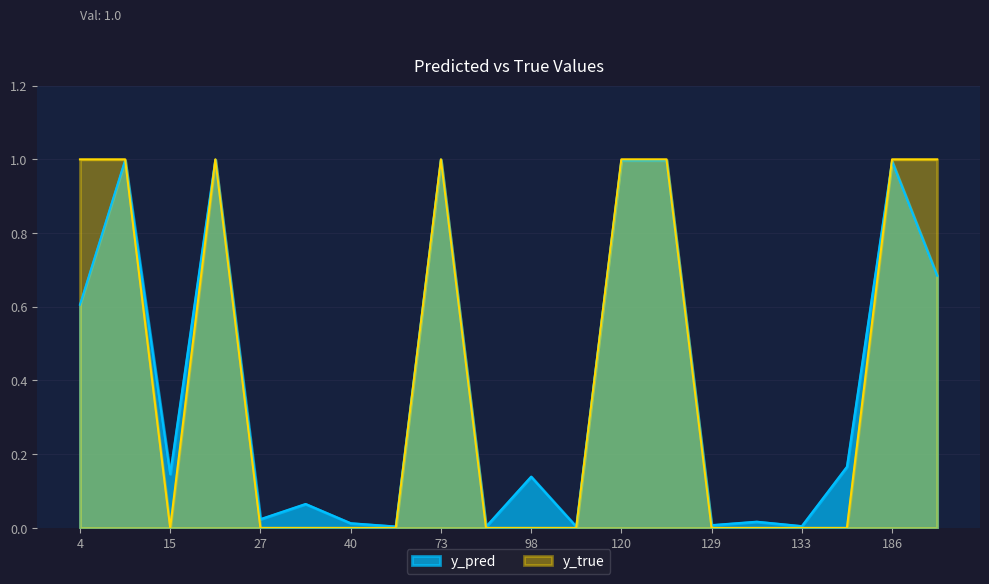

Where do y_pred and y_true first cross each other?

14 and 15